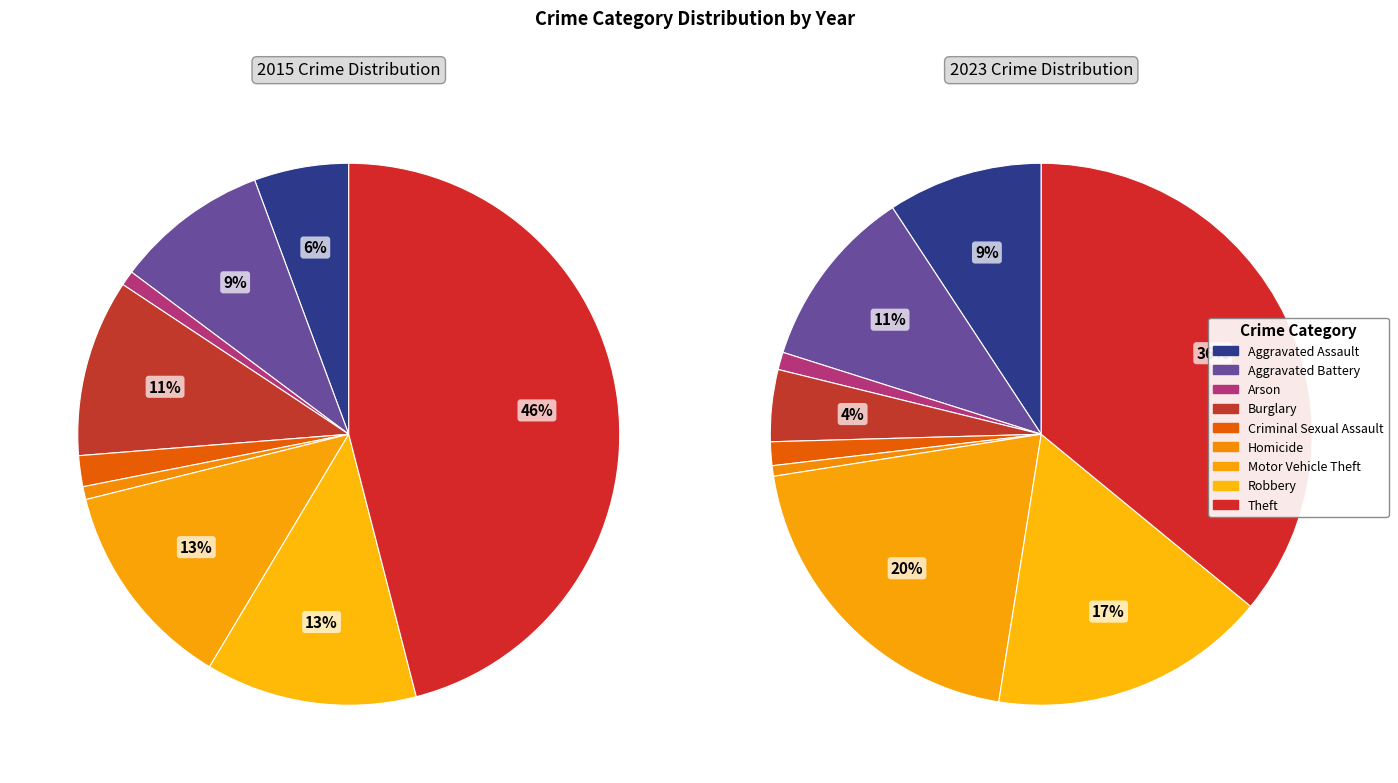

How many segments does this pie chart have?

9